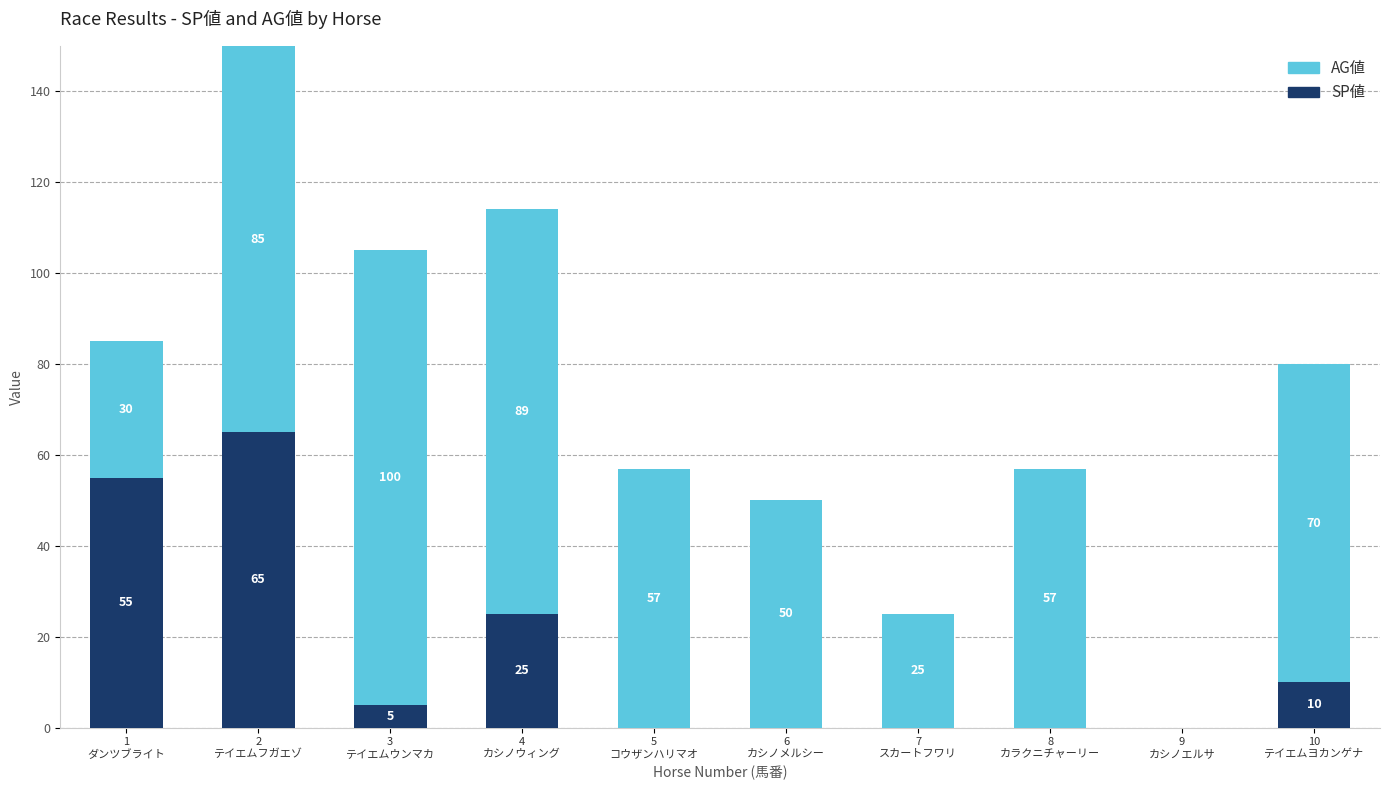

Are the bars grouped side by side (vs. stacked)?

No